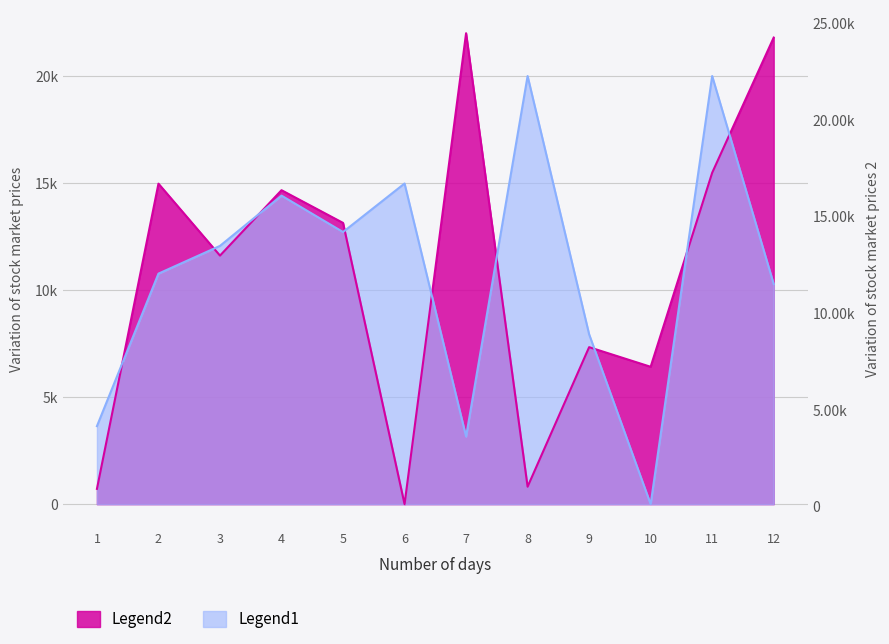

True or false: Legend1 has a value of 10769.2 at 2.

True